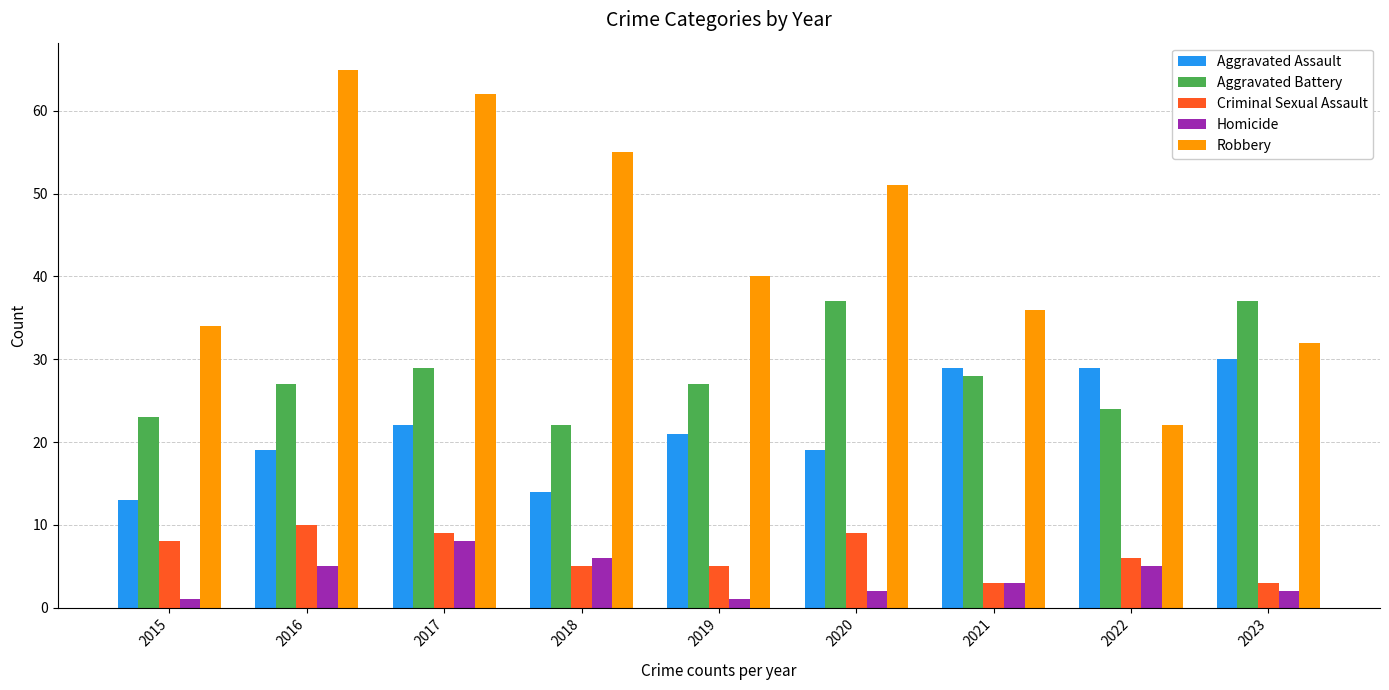

Is the value of Robbery at 2022 greater than the value of Criminal Sexual Assault at 2019?

Yes